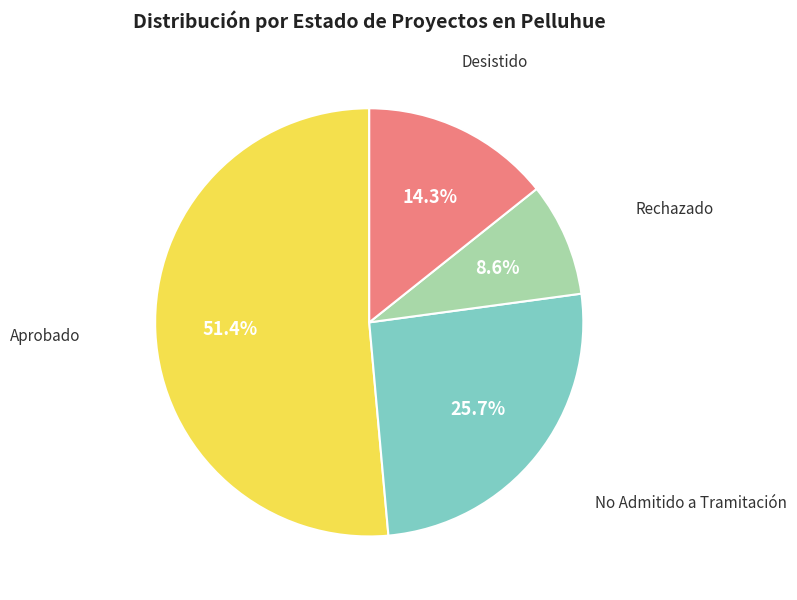

Is there a majority slice in this chart?

Yes